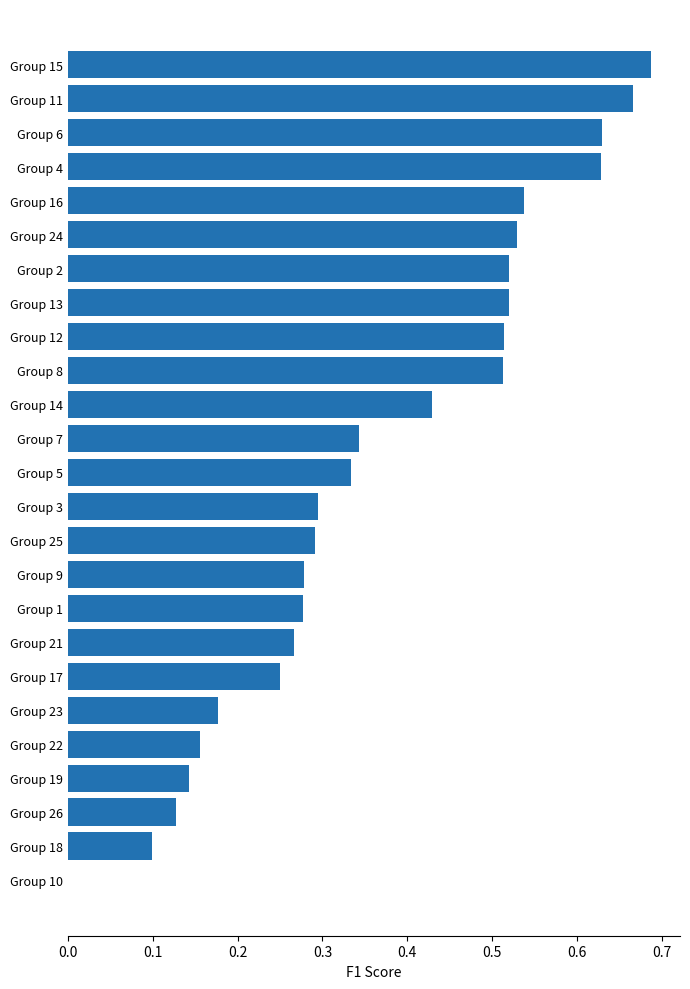

What is the sum of all values?

9.2